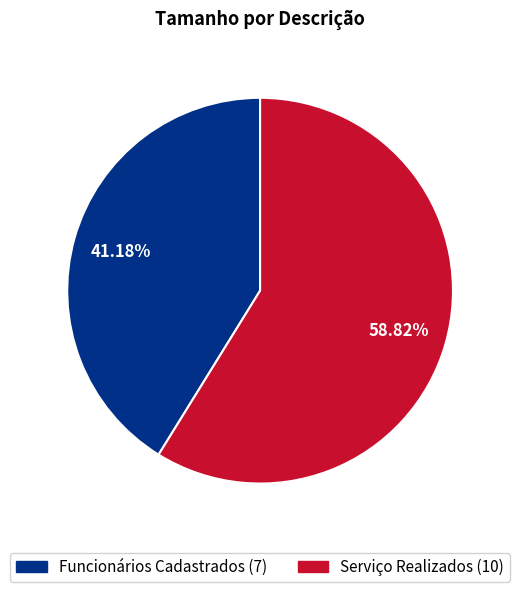

How many segments does this pie chart have?

2